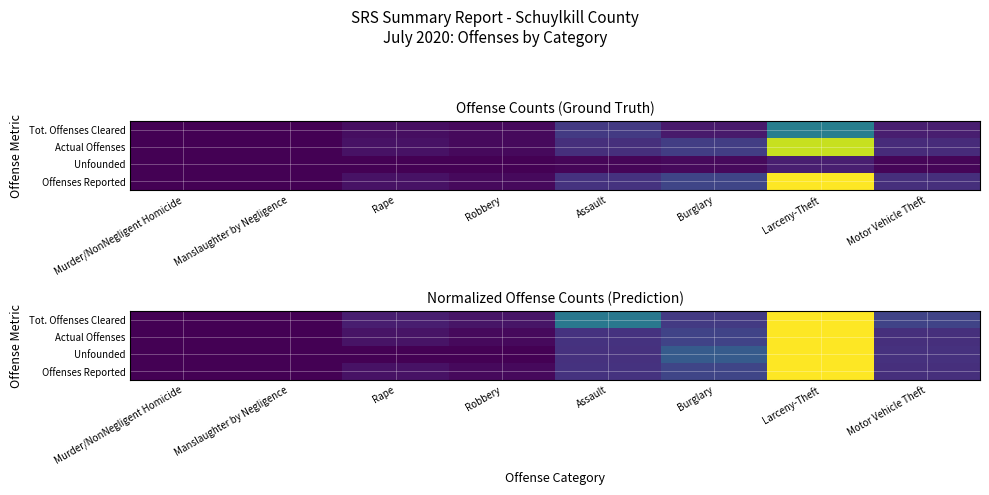

True or false: Actual Offenses has a value of 0.1 at Motor Vehicle Theft.

False